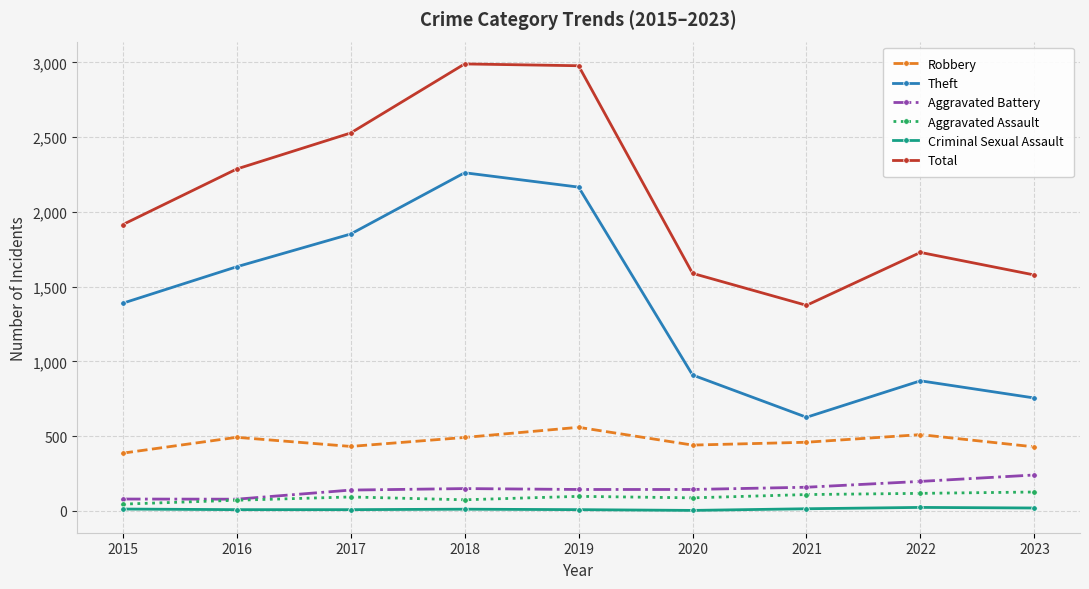

True or false: Theft has more than 1 interior local peaks.

True